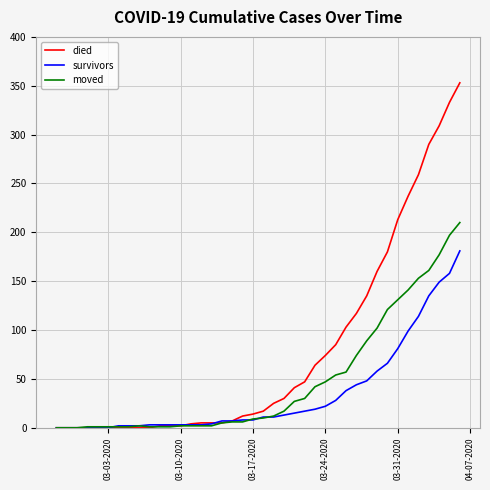

True or false: moved has more than 0 interior local peaks.

True